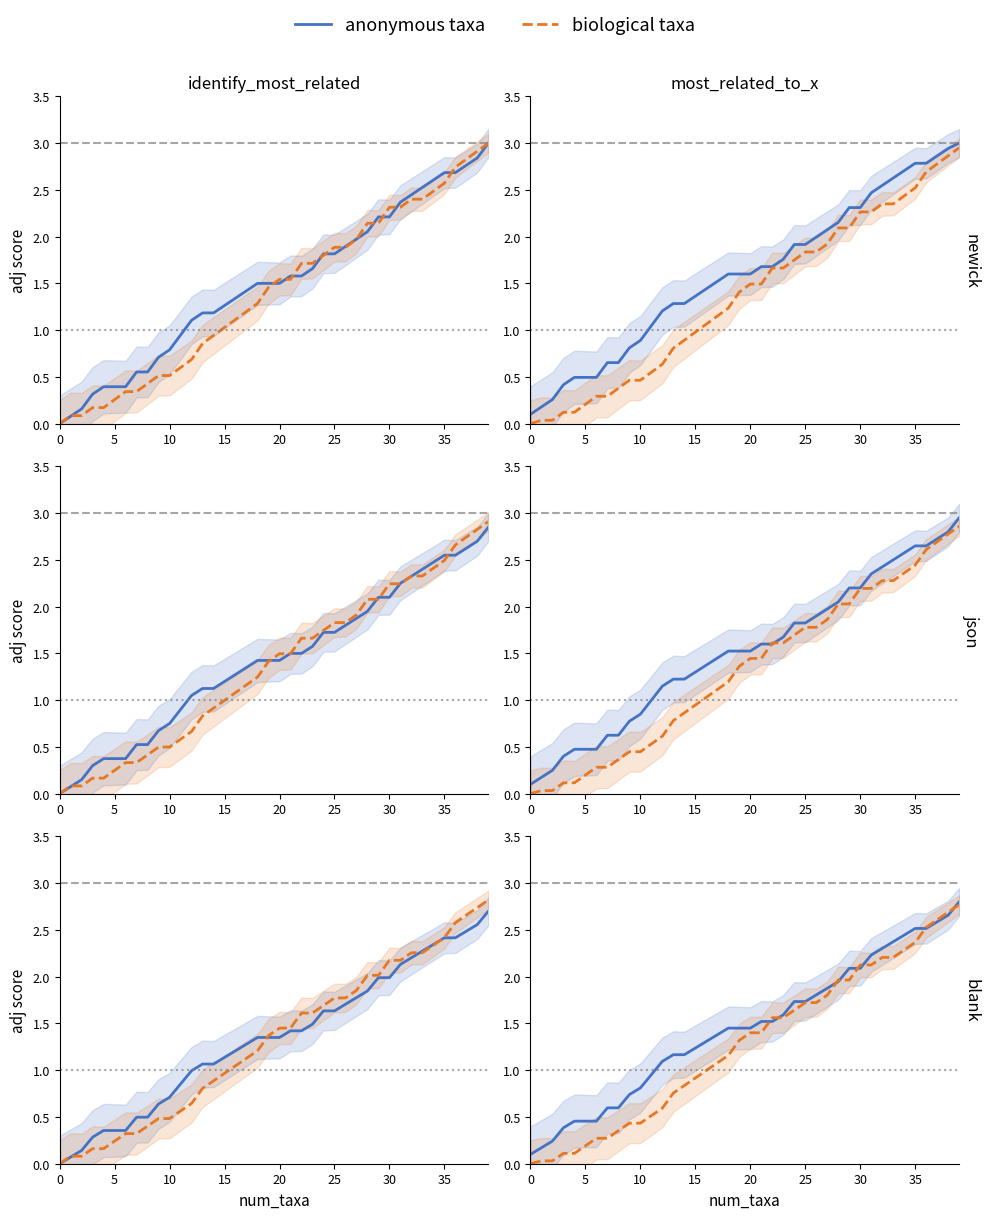

How many lines are shown in the chart?

2